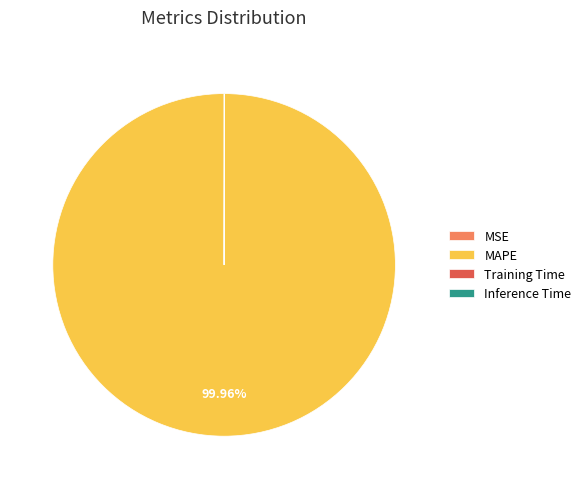

Is MAPE the majority of the pie?

Yes